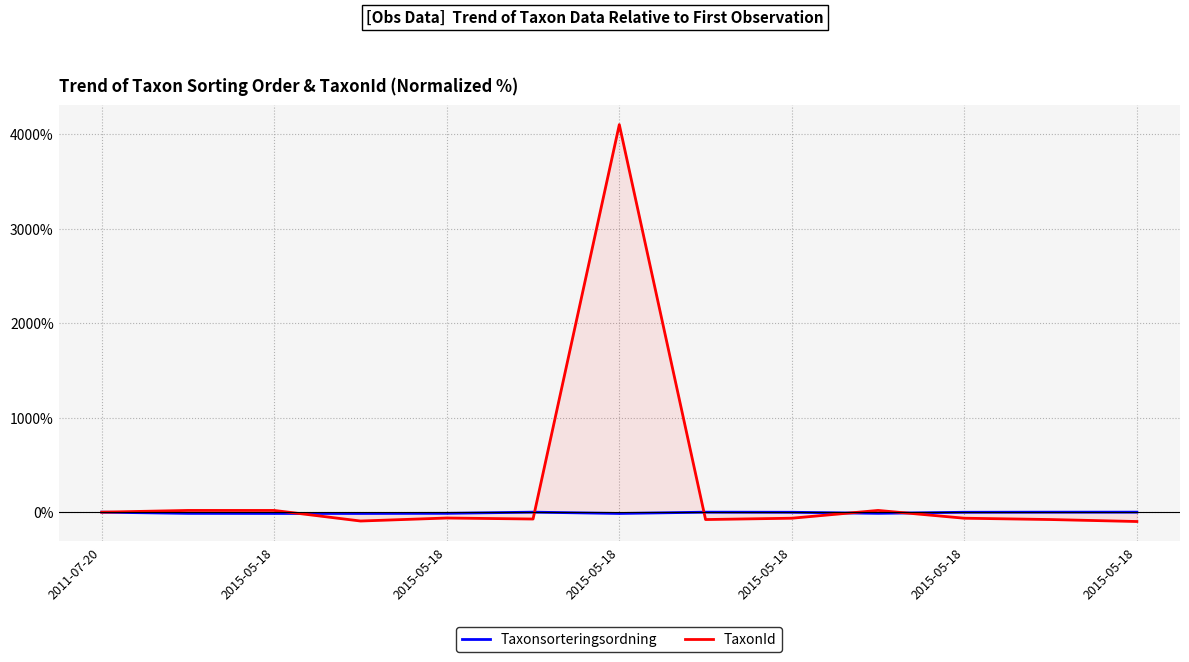

What is the label of the 5th point from the left?

2015-05-18